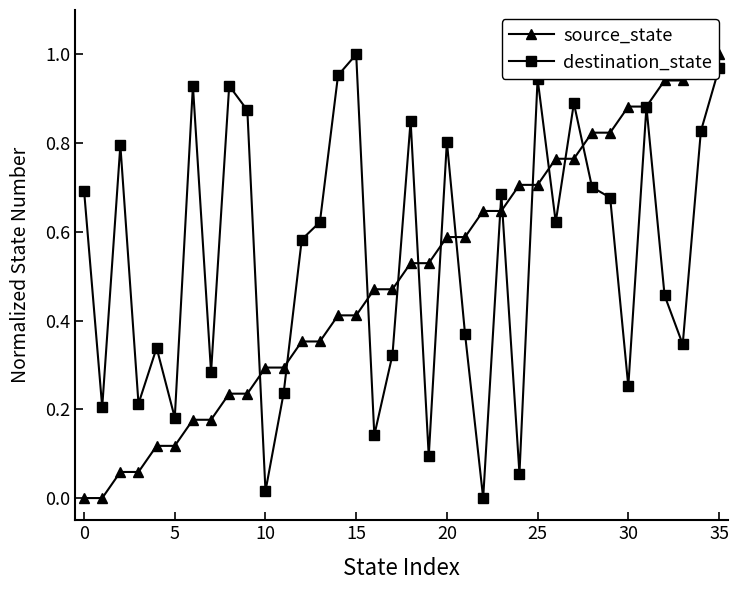

Which series has the widest spread of values?

source_state